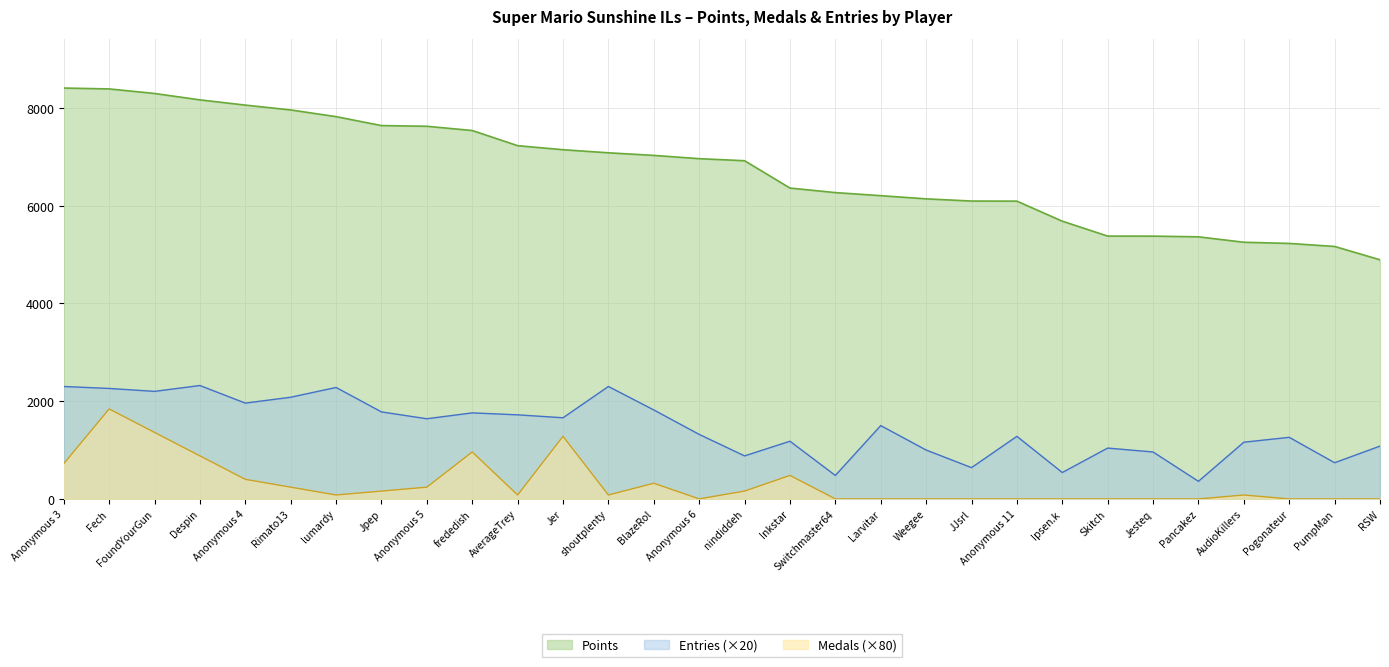

The value of Medals at Skitch is 0. True or false?

True